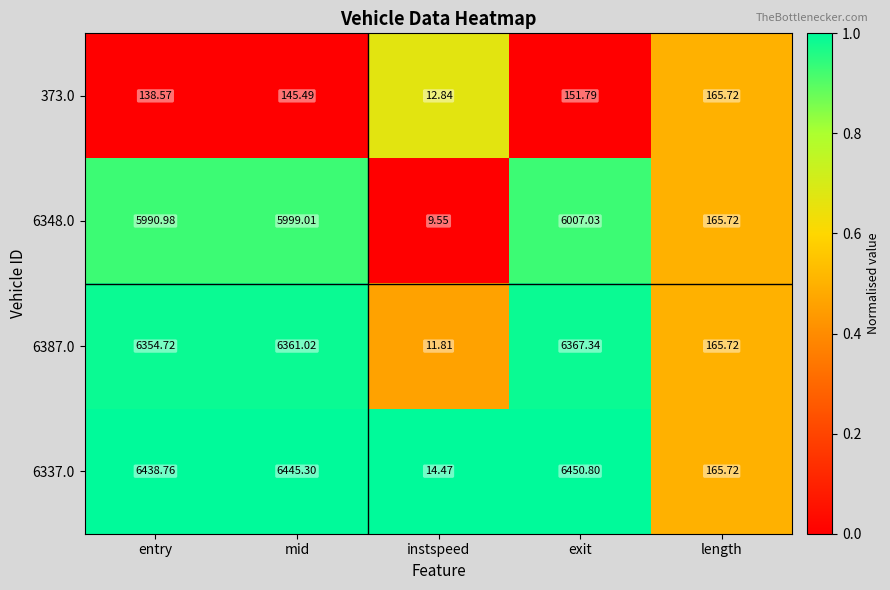

Between entry and instspeed, which series saw the biggest shift?

6337.0